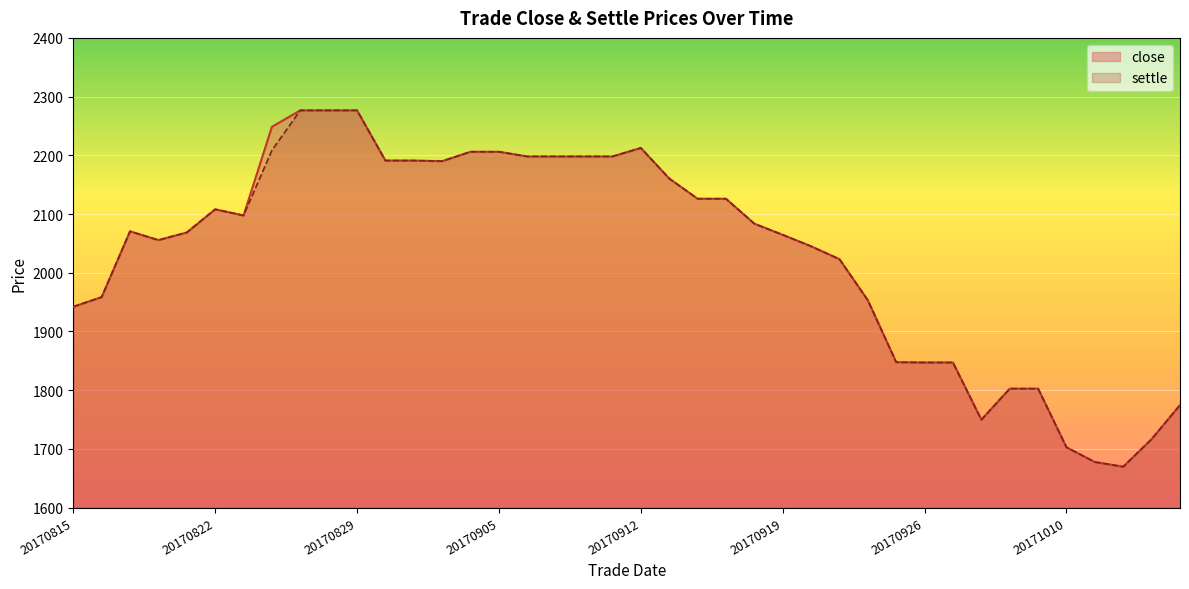

What is the value of the settle point at the 9th from the left?

2276.5